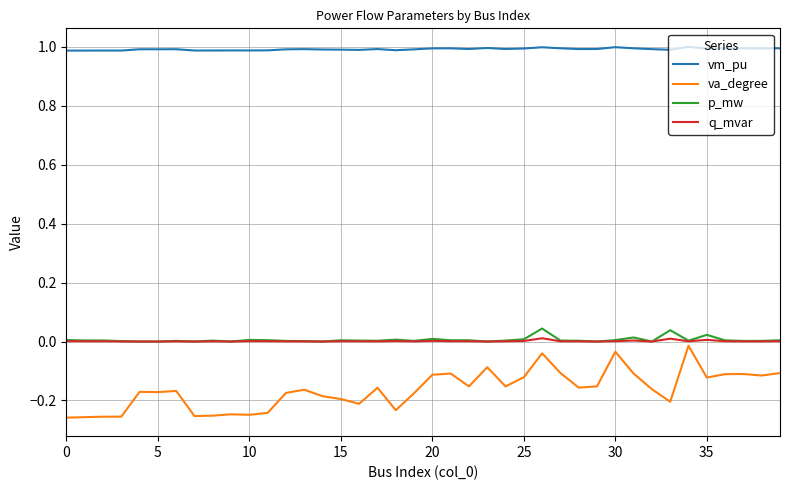

Which series has the largest total across all categories?

vm_pu